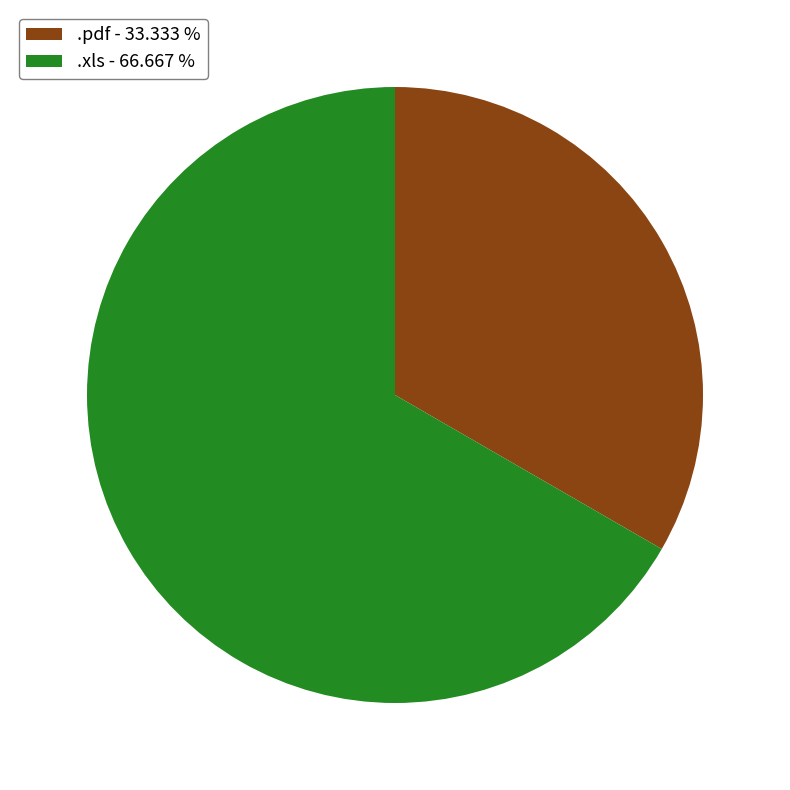

How many segments does this pie chart have?

2